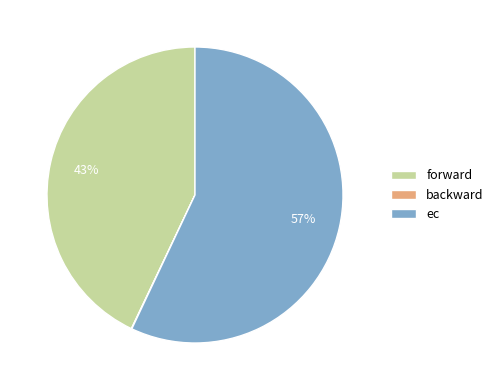

What is the majority slice?

ec